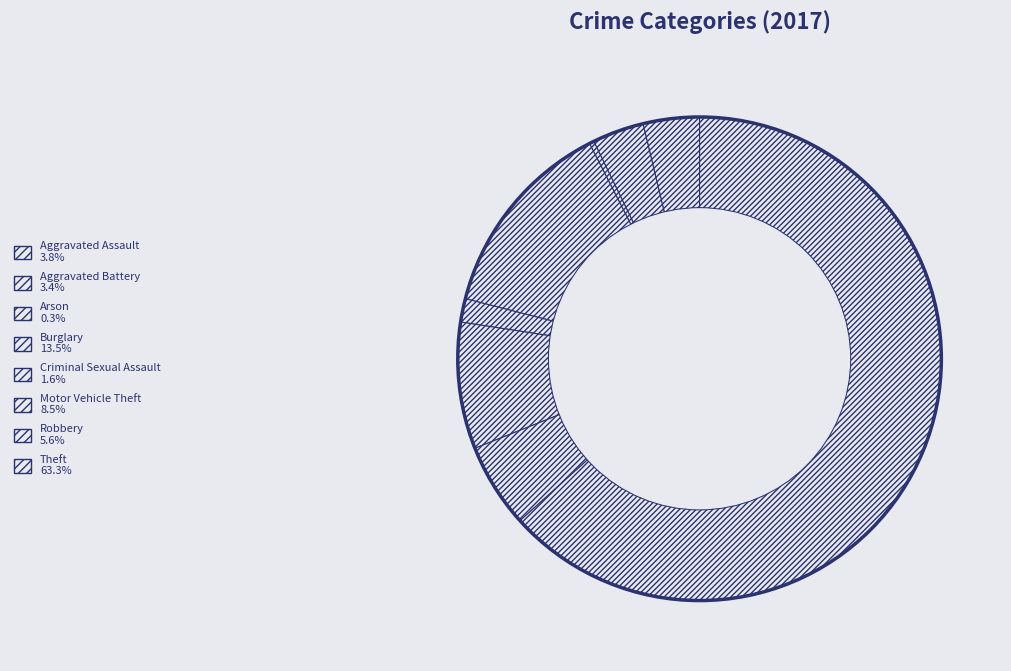

What percentage is the Burglary slice, to the nearest percent?

13%